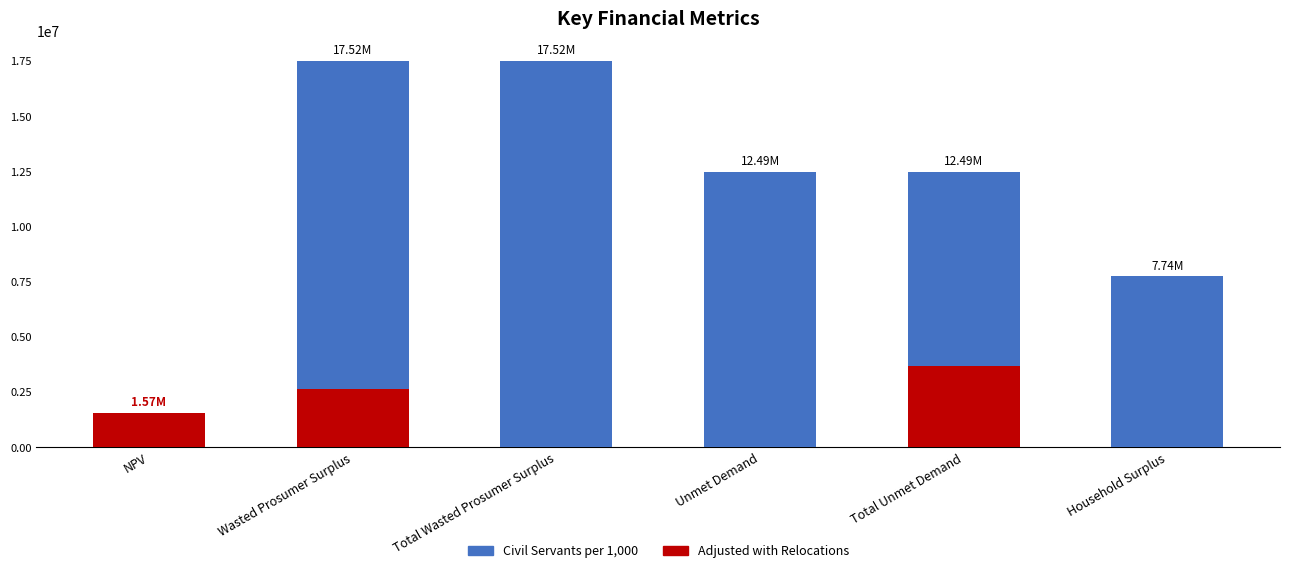

What is the difference between the highest and lowest values at Wasted Prosumer Surplus?

14888663.9